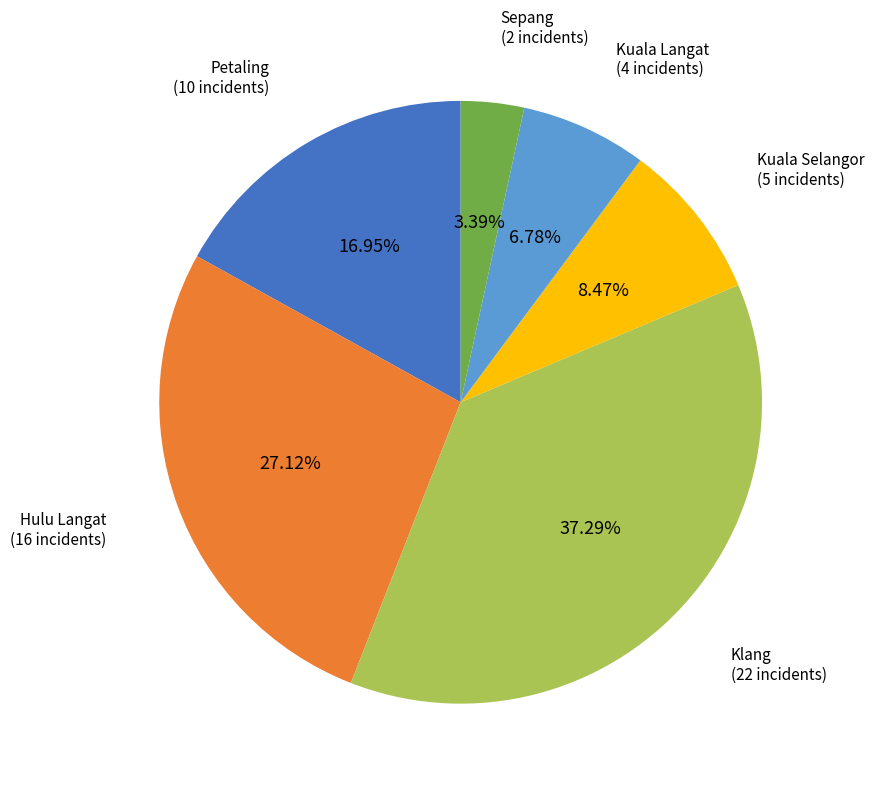

Which category has the smallest portion of the pie?

Sepang